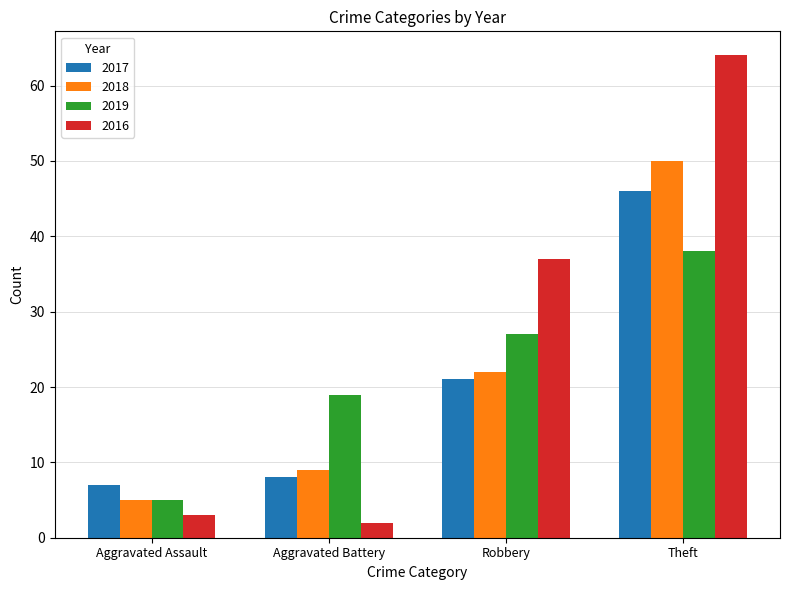

Reading left to right, extract all data points from this chart.

2017: 7	8	21	46
2018: 5	9	22	50
2019: 5	19	27	38
2016: 3	2	37	64